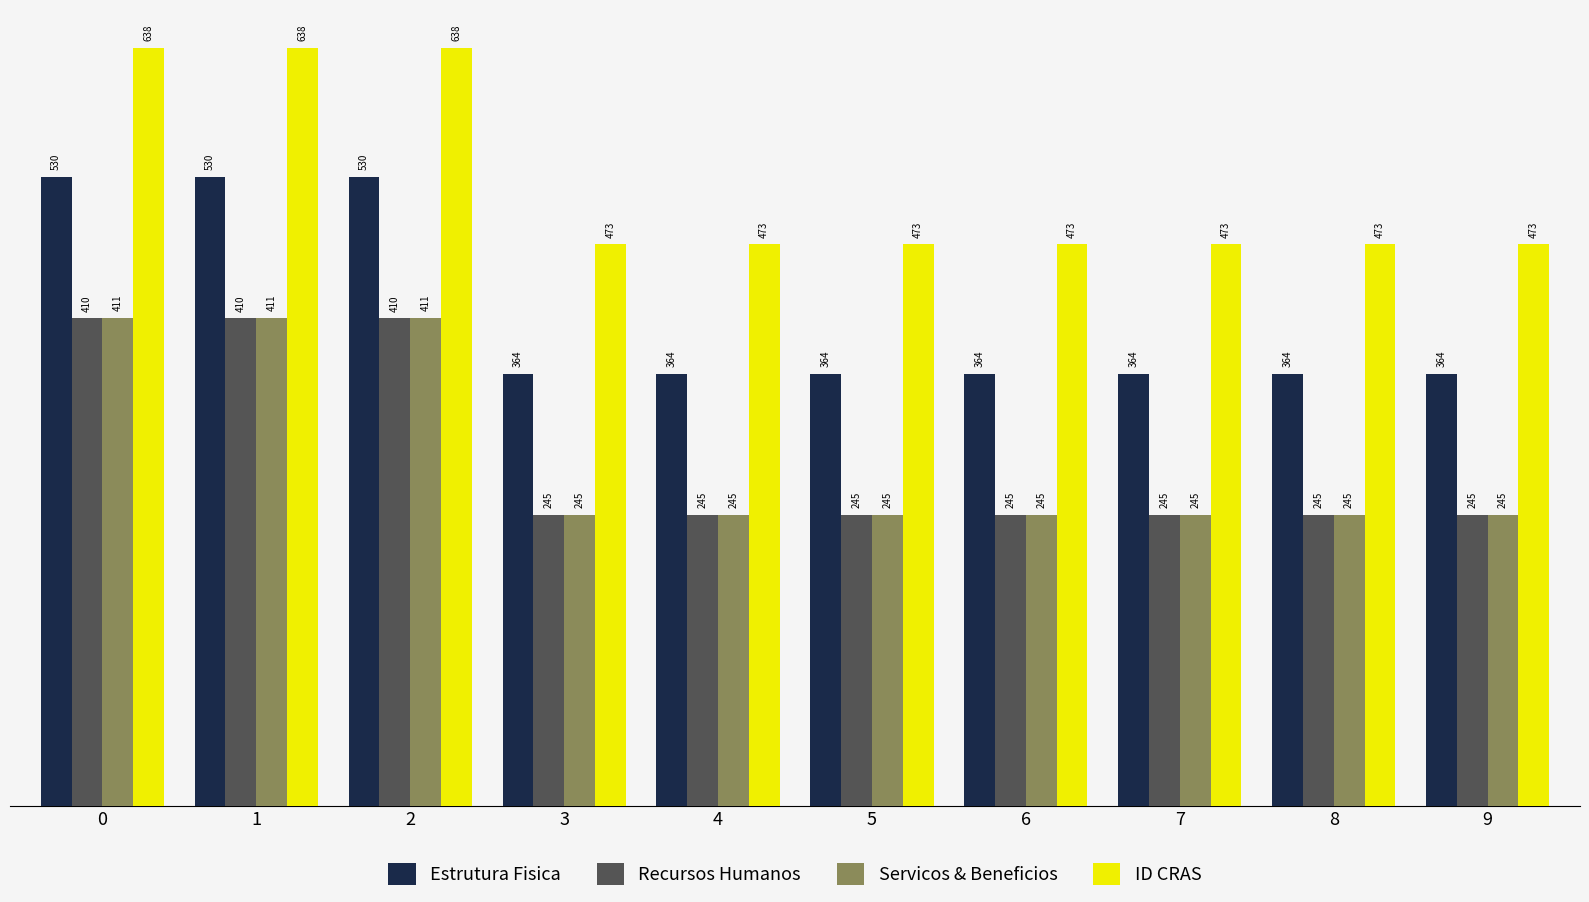

What is the approximate value of Recursos Humanos at 1?

410.3